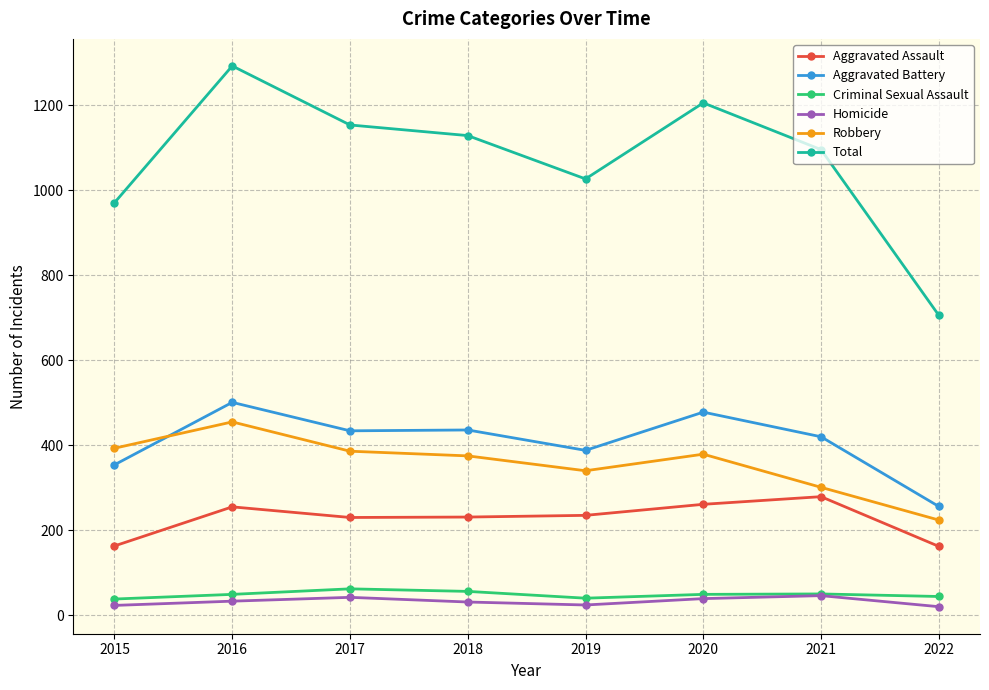

What is the greatest value displayed?

1293